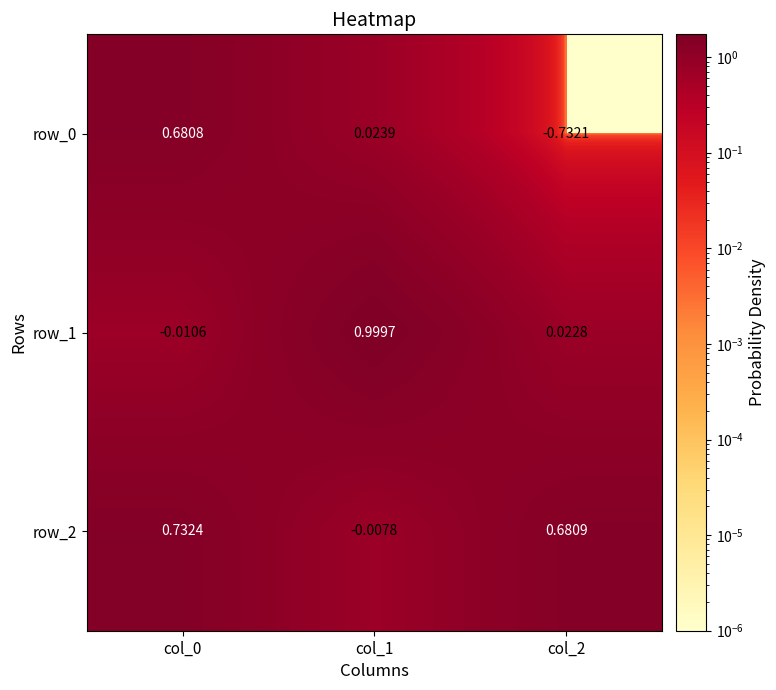

Is the value of row_2 at col_2 greater than the value of row_0 at col_0?

Yes